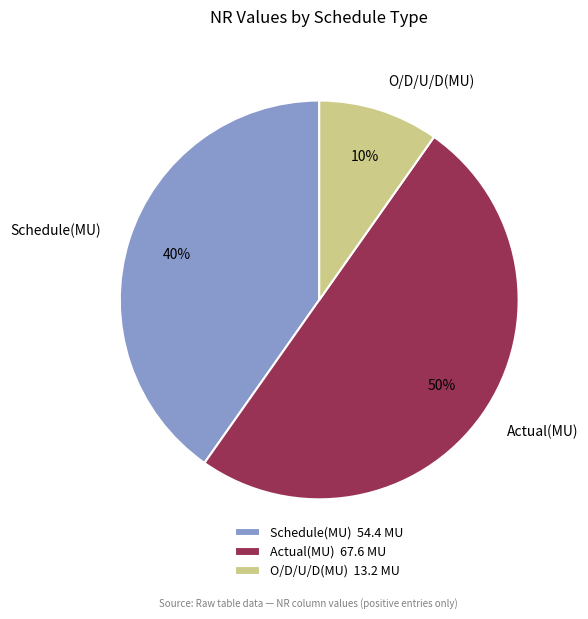

How many slices are in this pie chart?

3